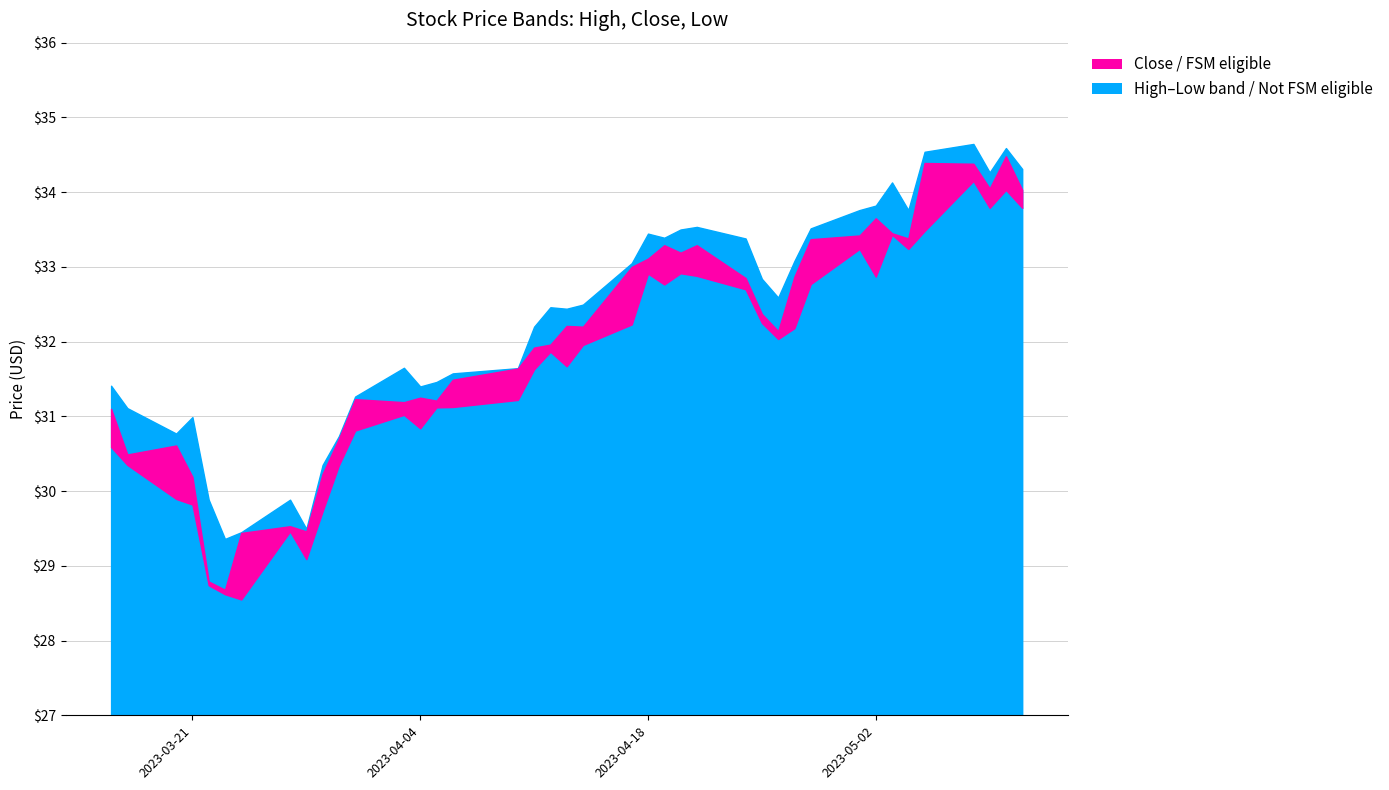

In Close, how many points are lower than both neighbors (excluding endpoints)?

10